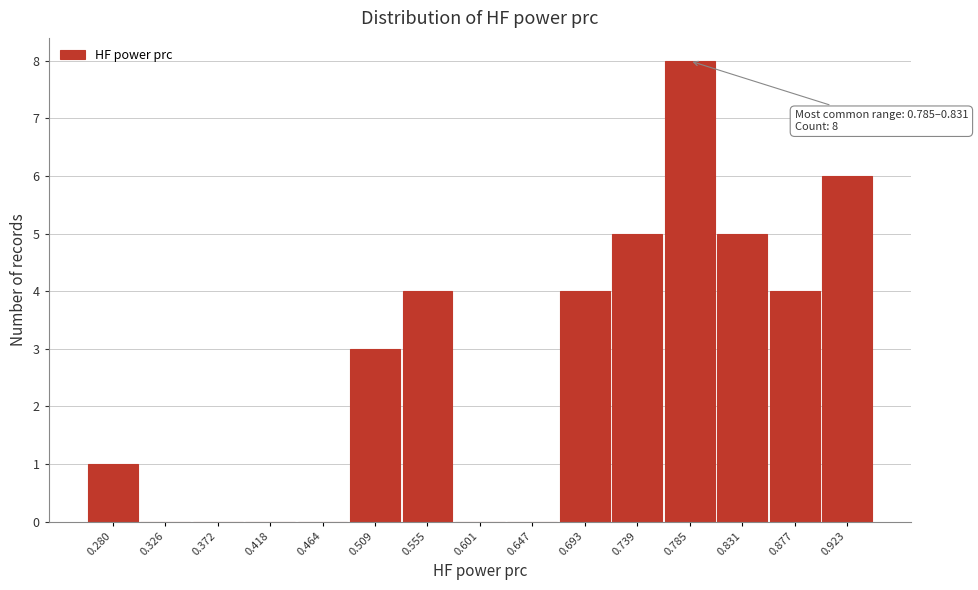

Reading right to left, what are all the values shown in this chart?

0.923=6	0.877=4	0.831=5	0.785=8	0.739=5	0.693=4	0.647=0	0.601=0	0.555=4	0.509=3	0.464=0	0.418=0	0.372=0	0.326=0	0.280=1